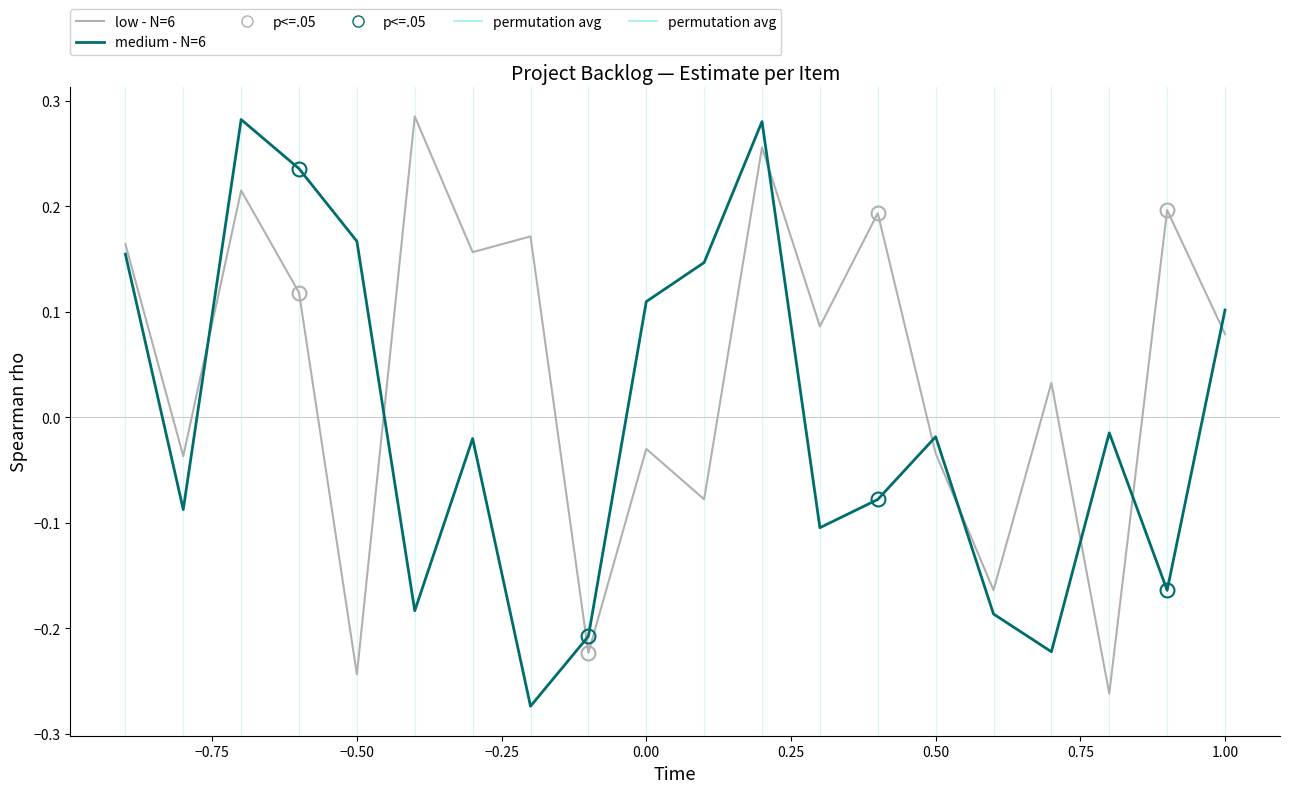

How many lines are shown in the chart?

2